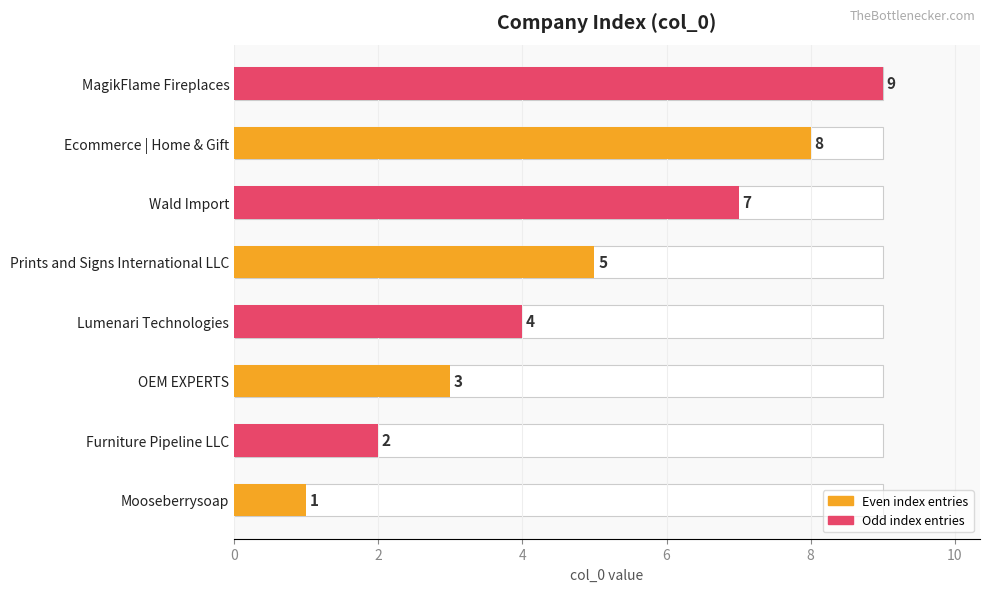

What is the smallest value displayed?

1